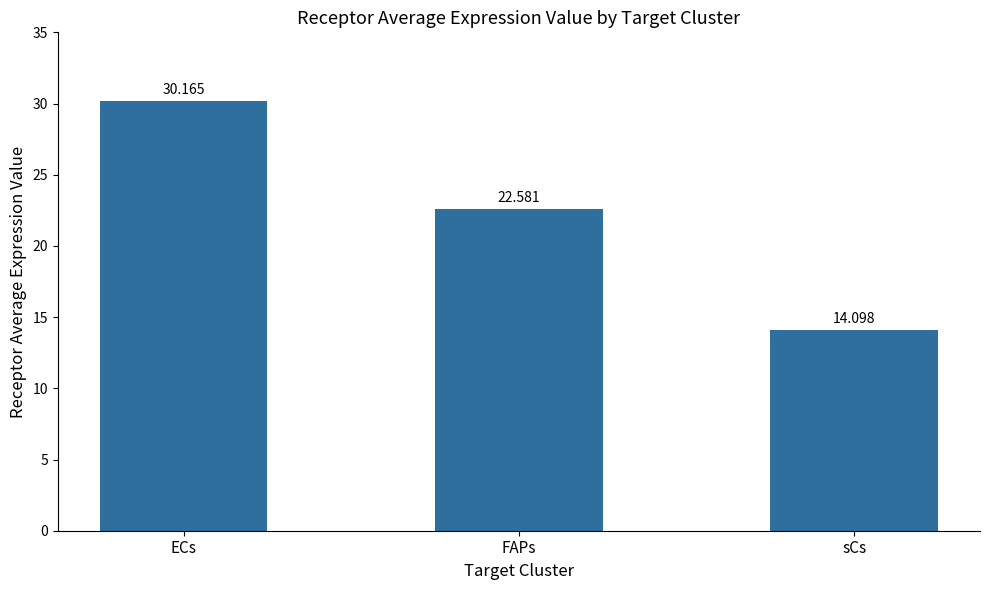

What is the change in value from FAPs to sCs?

-8.5